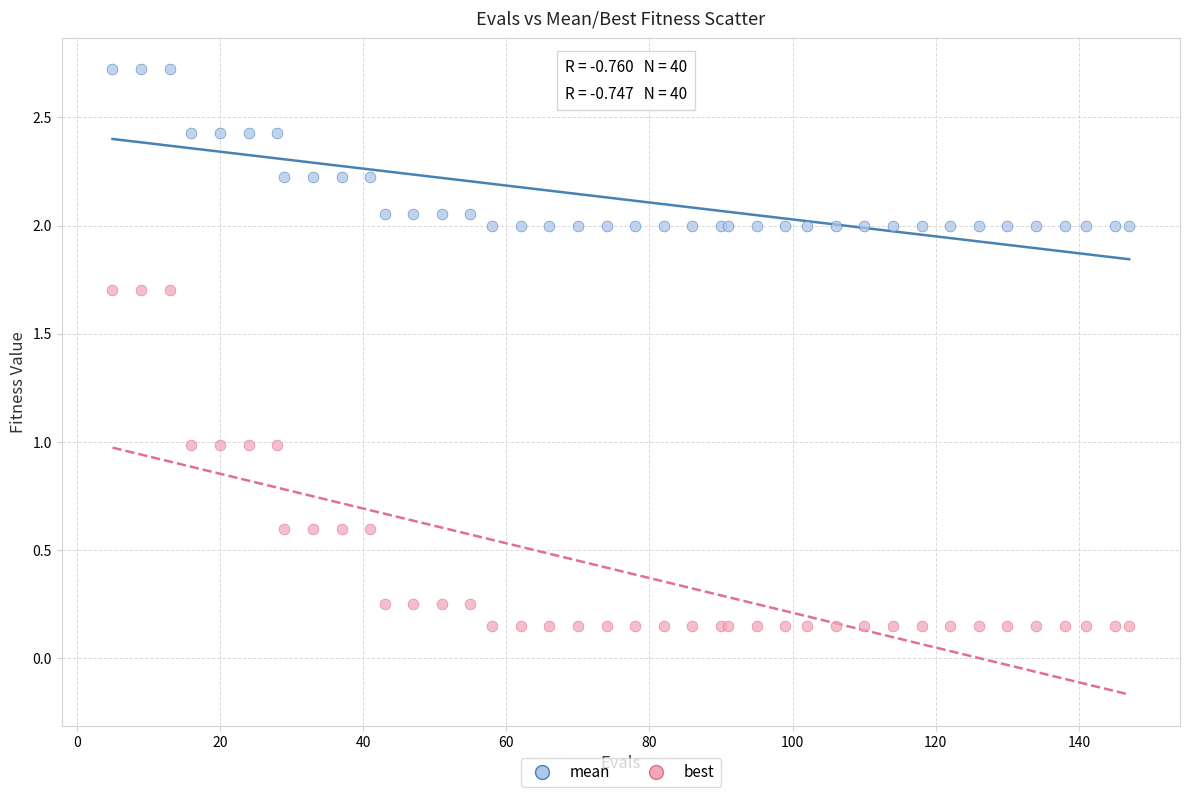

Which series contains the highest Y value?

mean